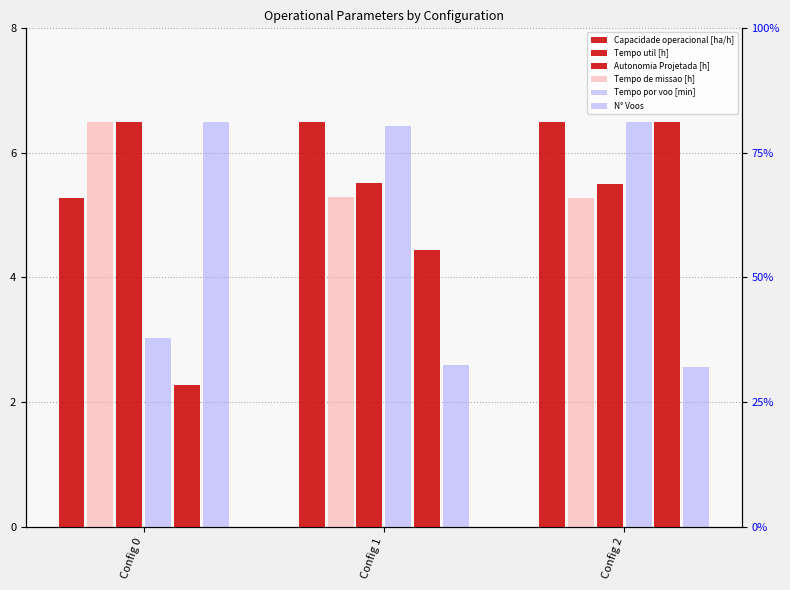

Read the Capacidade operacional [ha/h] value at Config 1.

6.5